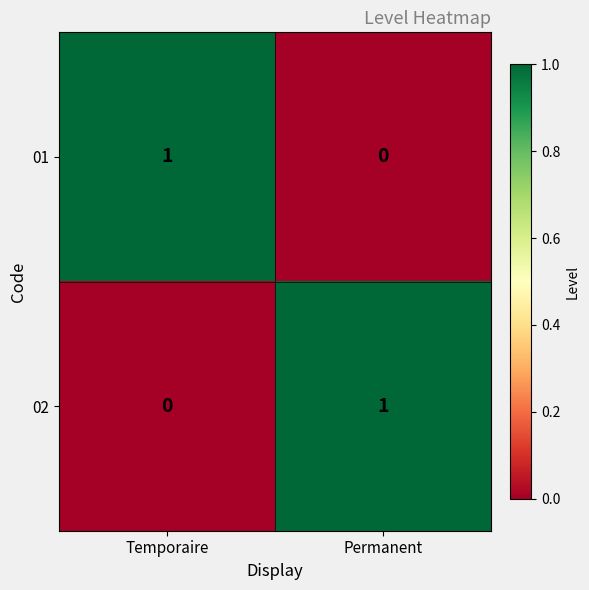

Reading right to left, what are all the values shown in this chart?

01: 0	1
02: 1	0